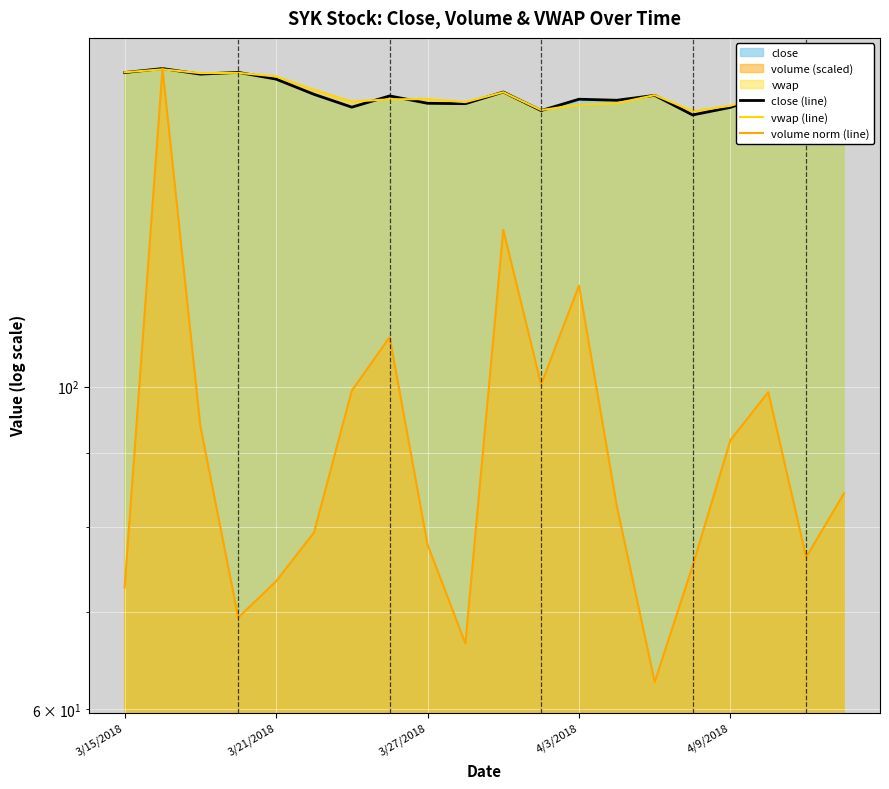

Is it true that close (line) equals 159.0 at 17?

True